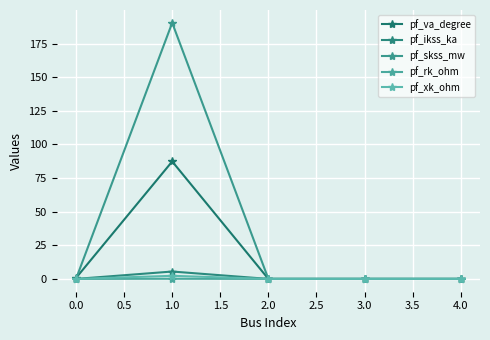

How many series are shown in this chart?

5